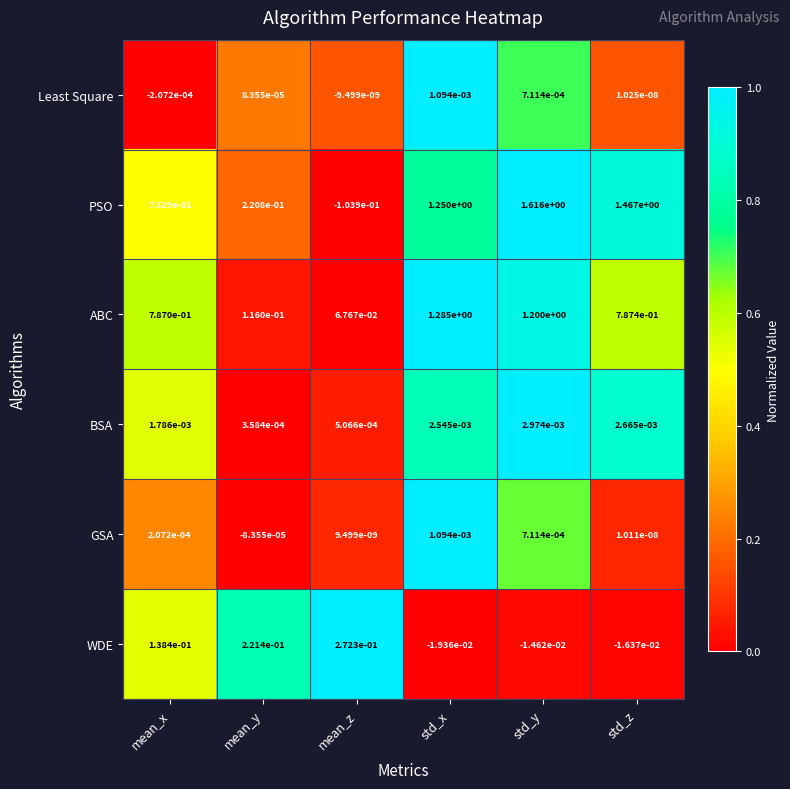

Which category has the lowest value across all series?

mean_z